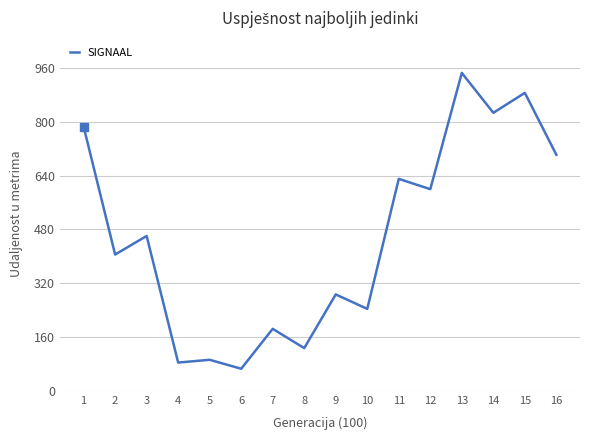

Approximately how many times larger is the value at 8 compared to 15?

0.1